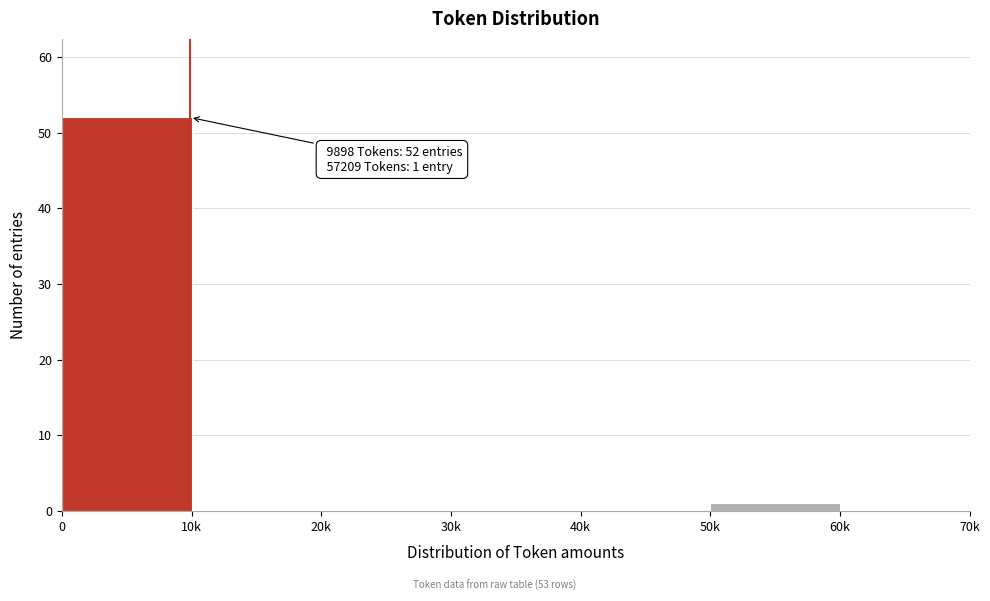

Reading left to right, extract all data points from this chart.

0=52	10k=0	20k=0	30k=0	40k=0	50k=1	60k=0